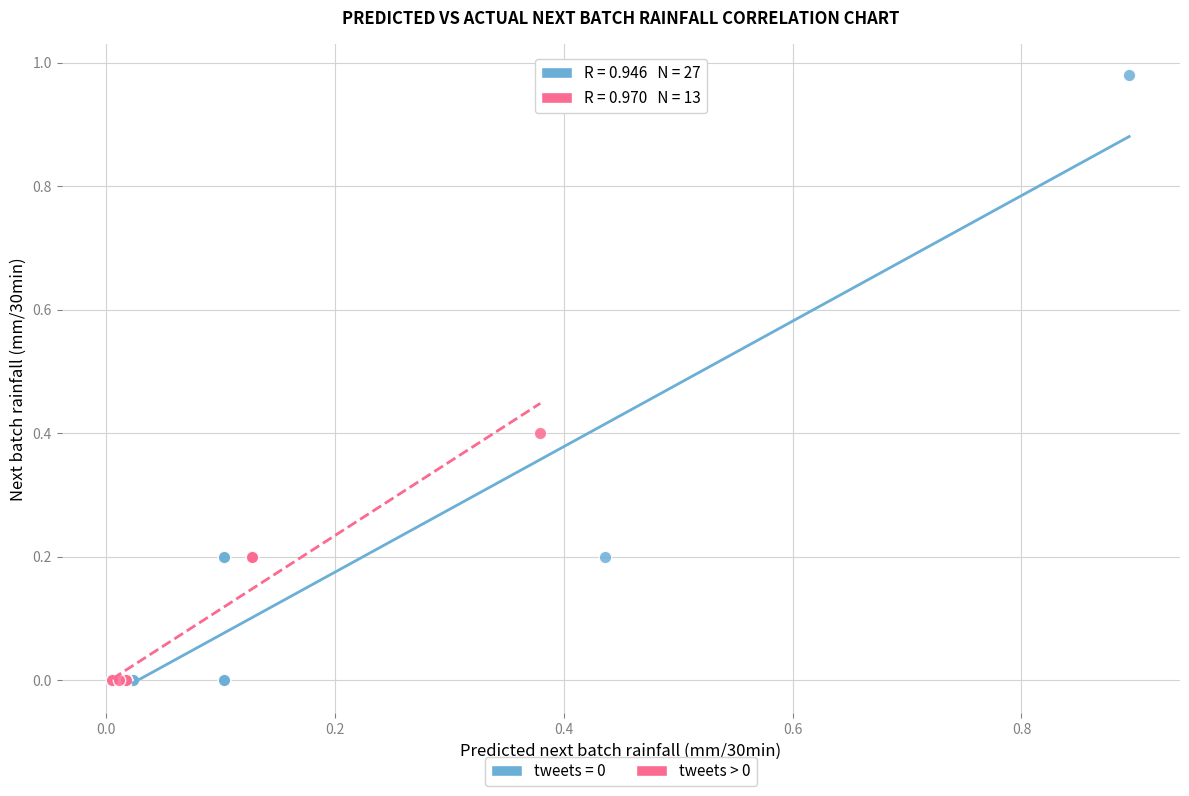

Which series contains the highest Y value?

tweets = 0